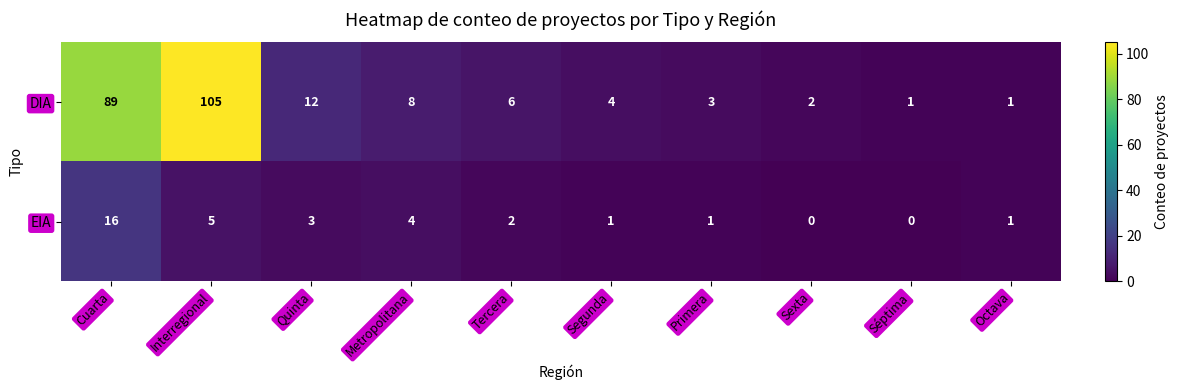

What is the difference between the DIA values at Cuarta and Tercera?

83